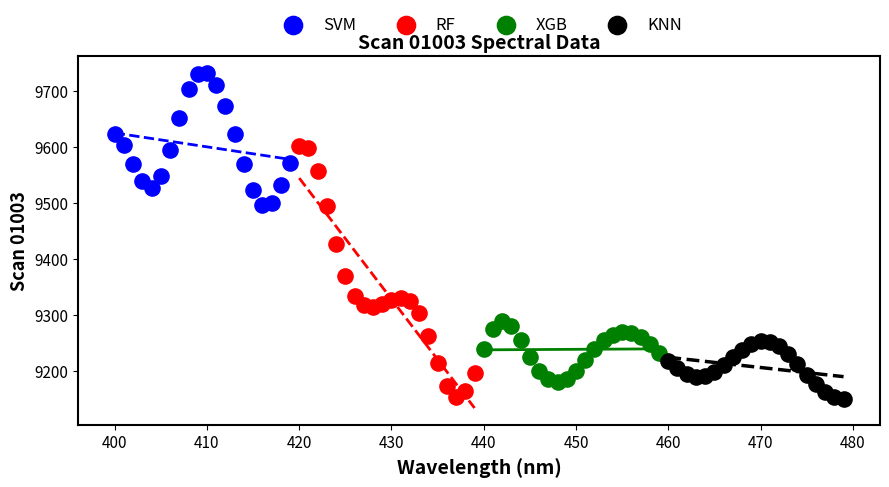

Which series reaches the maximum Y coordinate?

SVM